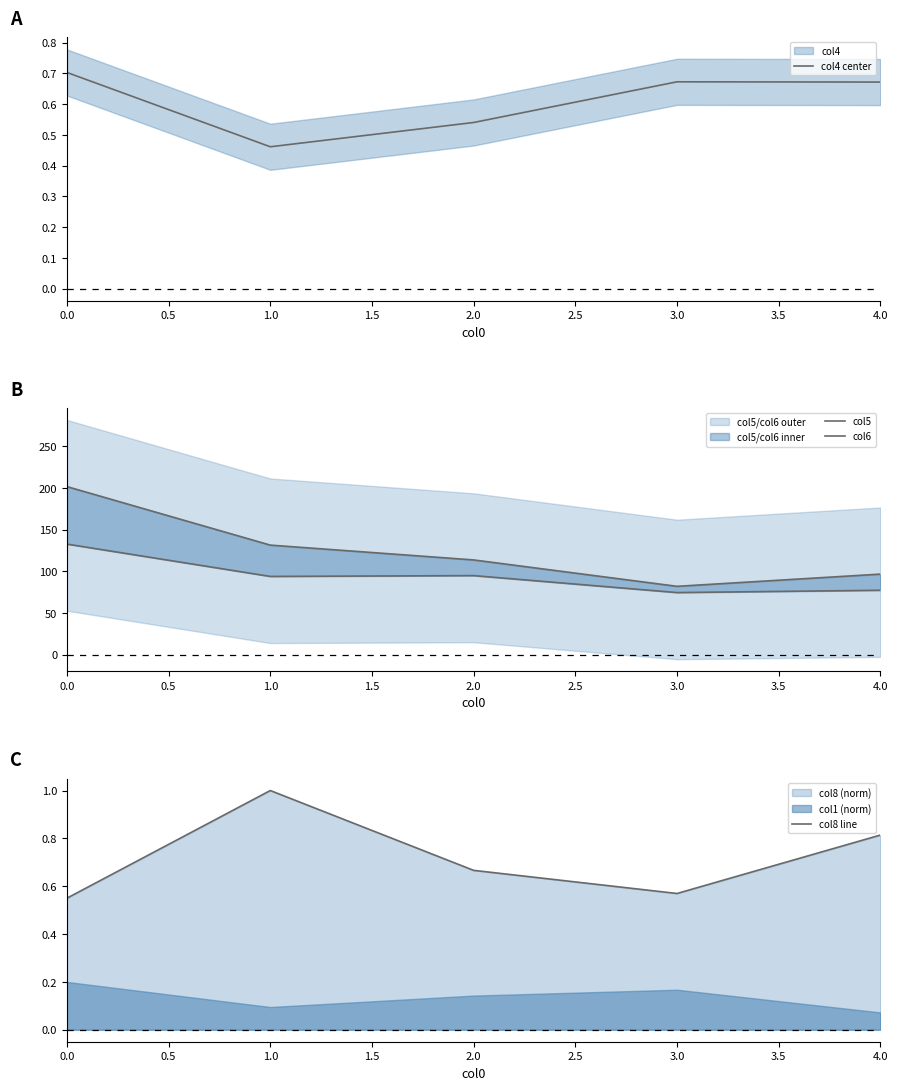

True or false: col4 center has a value of 0.7 at 0.0.

True